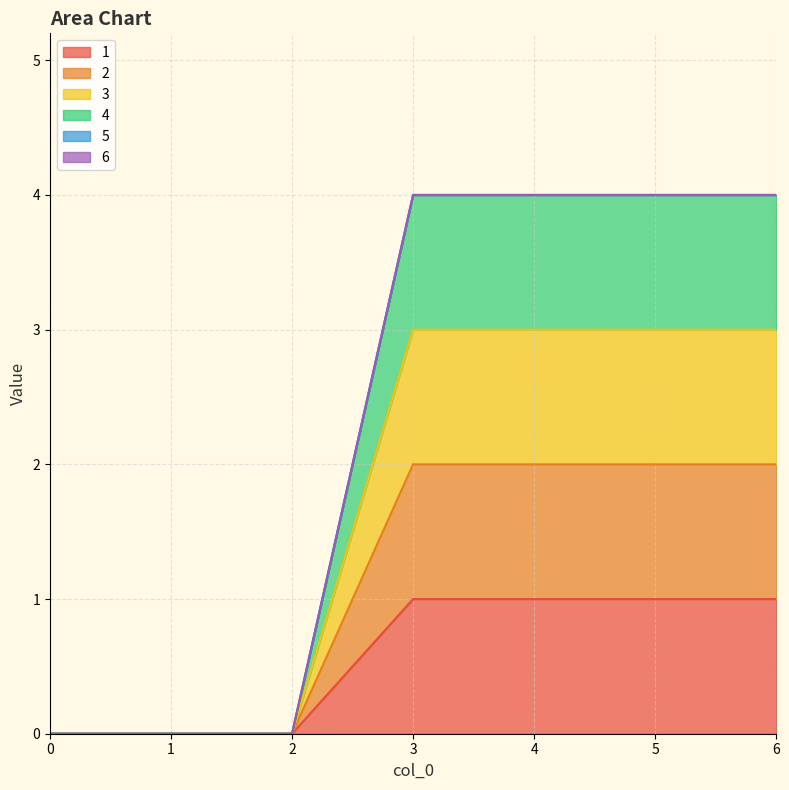

How many data points does each series have?

7